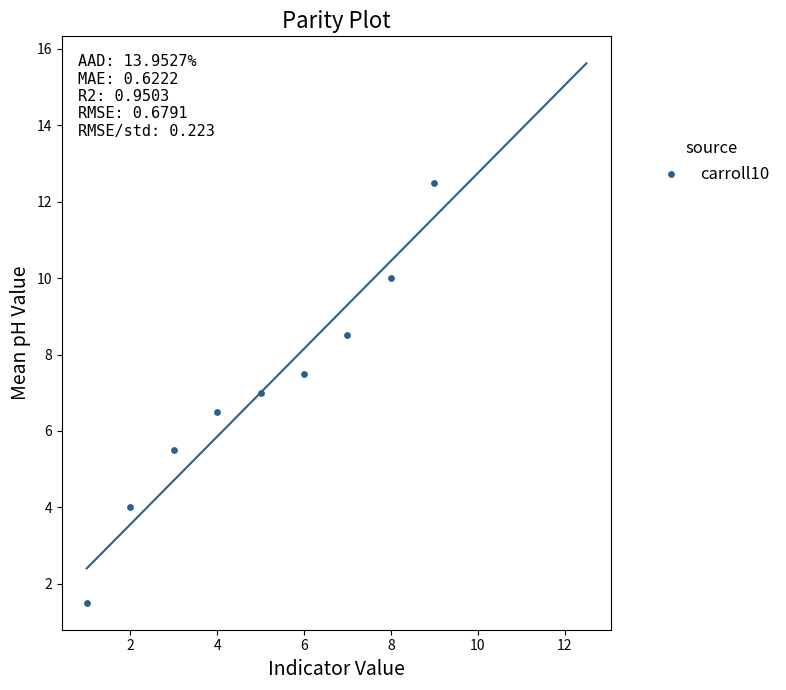

What is the range of Y values (max minus min)?

11.0